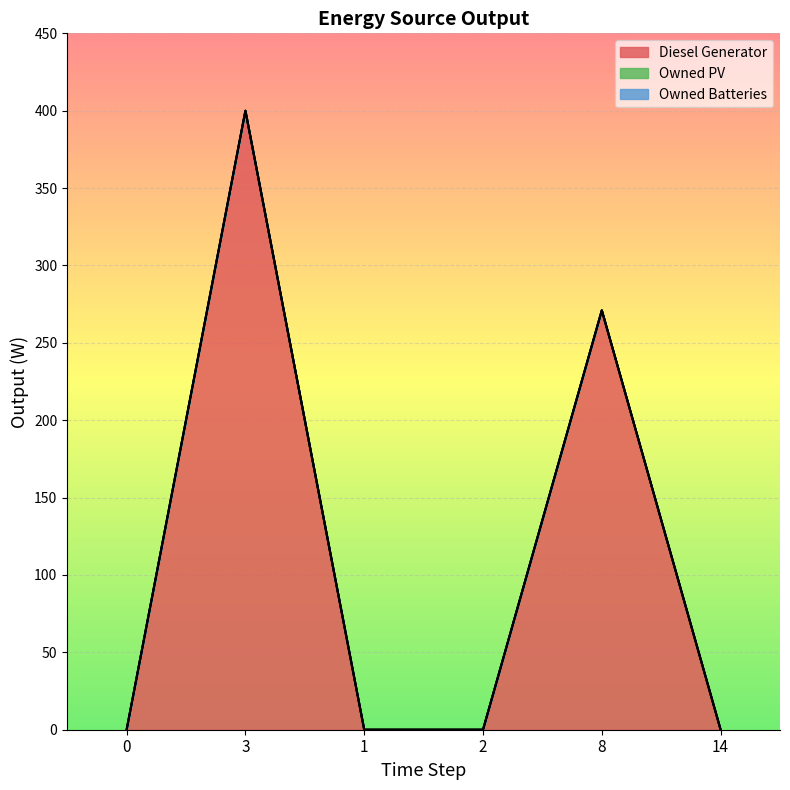

At how many categories does at least one series exceed 78?

2